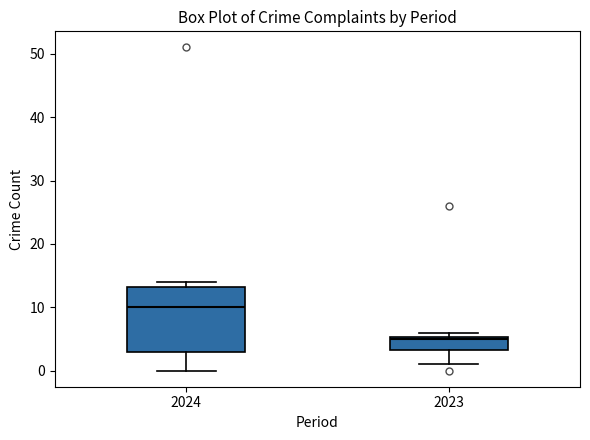

Reading left to right, transcribe this box plot: for each box, give where its median line is, the range the box spans, and where its two whiskers end, as read against the y-axis. The values are not printed on the chart, so give them approximately, as read against the axis.

2024: median 10, box 3 to 13, whiskers 0 to 14
2023: median 5, box 3 to 5, whiskers 1 to 6